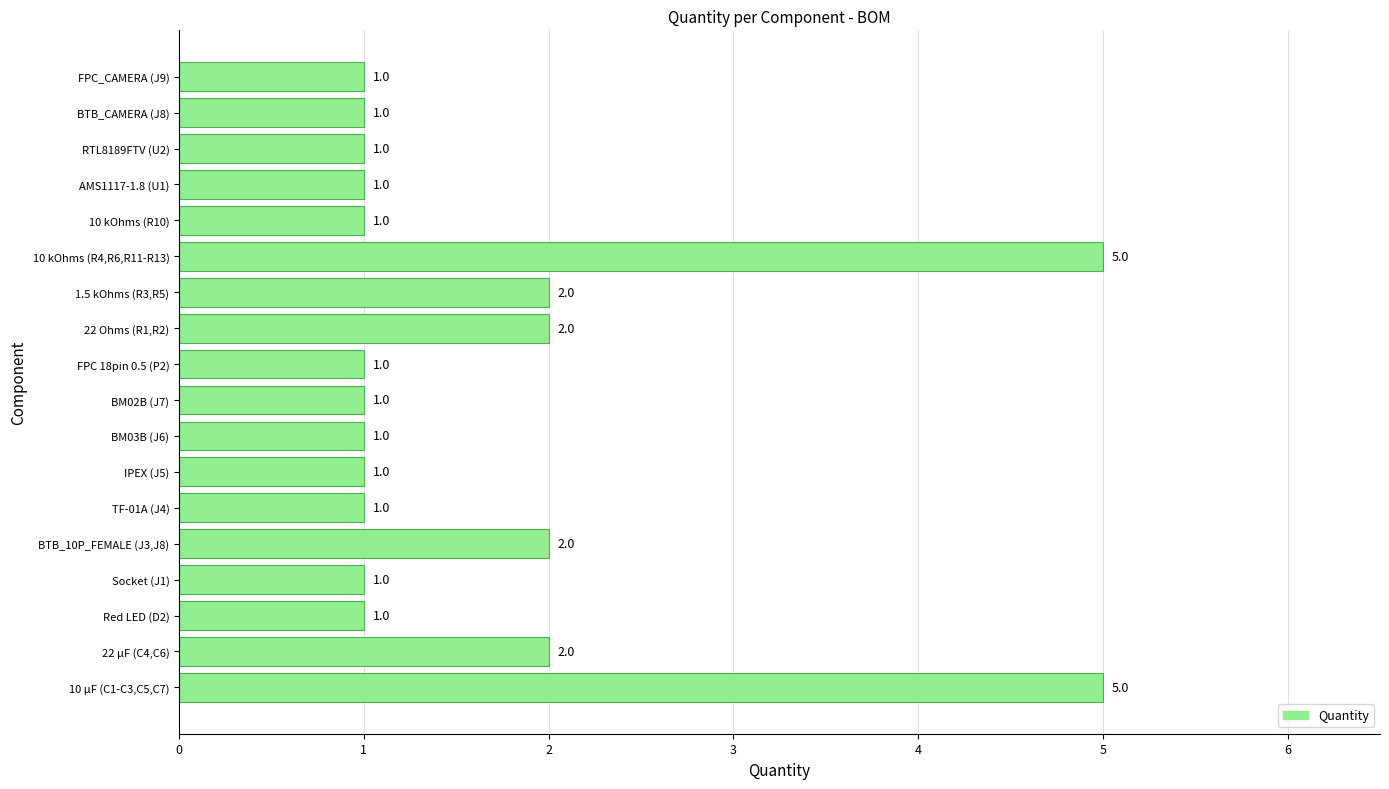

Approximately how many times larger is the value at FPC 18pin 0.5 (P2) compared to AMS1117-1.8 (U1)?

1.0